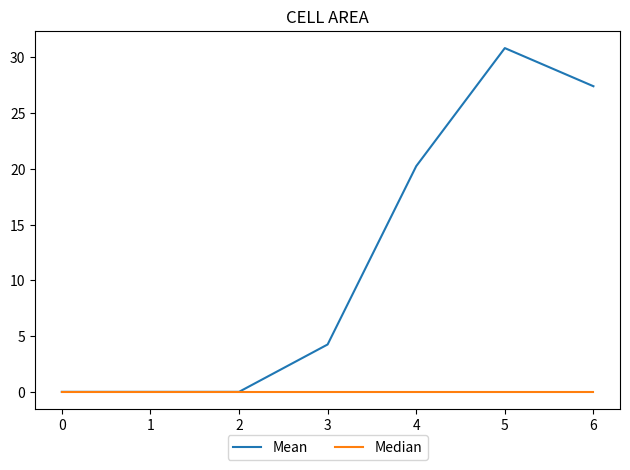

What are all the series names shown in the legend?

Mean, Median